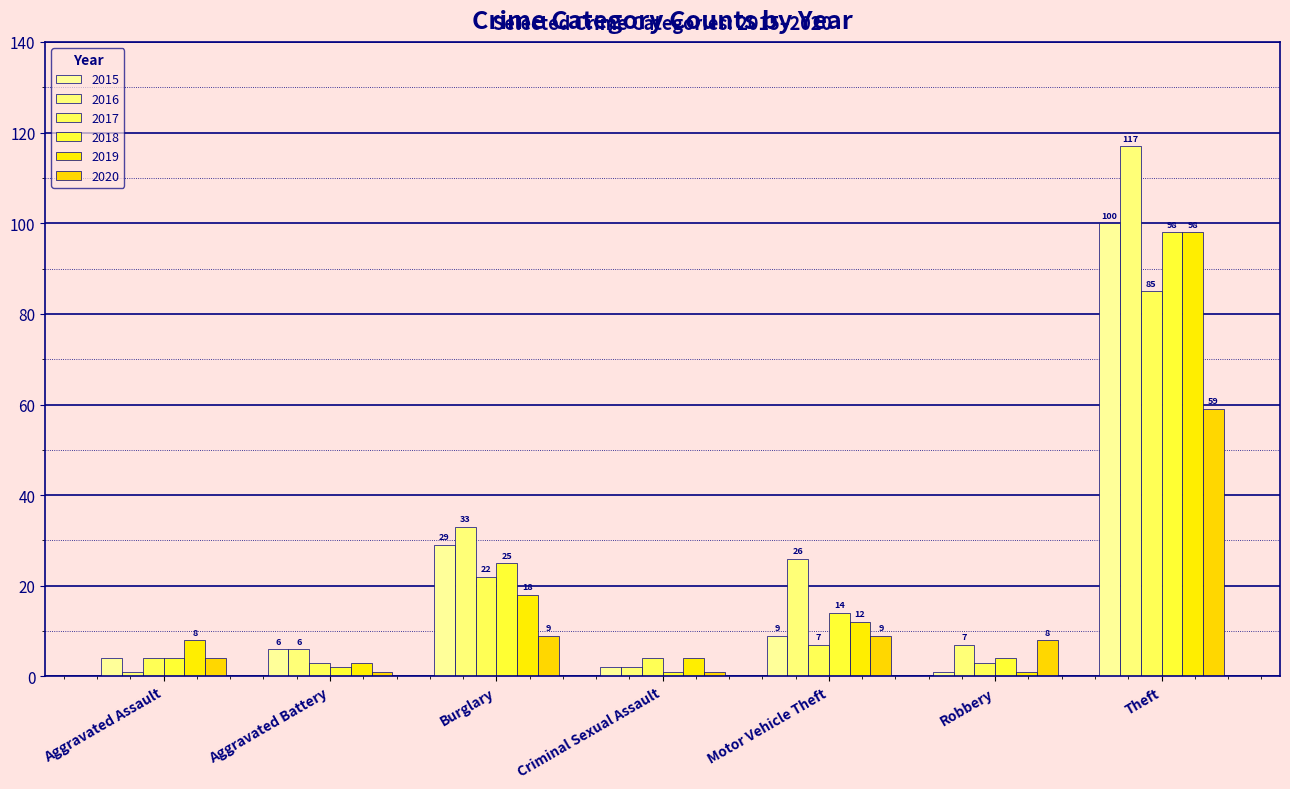

Reading left to right, list all the values displayed in this chart.

2015: Aggravated Assault=4	Aggravated Battery=6	Burglary=29	Criminal Sexual Assault=2	Motor Vehicle Theft=9	Robbery=1	Theft=100
2016: Aggravated Assault=1	Aggravated Battery=6	Burglary=33	Criminal Sexual Assault=2	Motor Vehicle Theft=26	Robbery=7	Theft=117
2017: Aggravated Assault=4	Aggravated Battery=3	Burglary=22	Criminal Sexual Assault=4	Motor Vehicle Theft=7	Robbery=3	Theft=85
2018: Aggravated Assault=4	Aggravated Battery=2	Burglary=25	Criminal Sexual Assault=1	Motor Vehicle Theft=14	Robbery=4	Theft=98
2019: Aggravated Assault=8	Aggravated Battery=3	Burglary=18	Criminal Sexual Assault=4	Motor Vehicle Theft=12	Robbery=1	Theft=98
2020: Aggravated Assault=4	Aggravated Battery=1	Burglary=9	Criminal Sexual Assault=1	Motor Vehicle Theft=9	Robbery=8	Theft=59